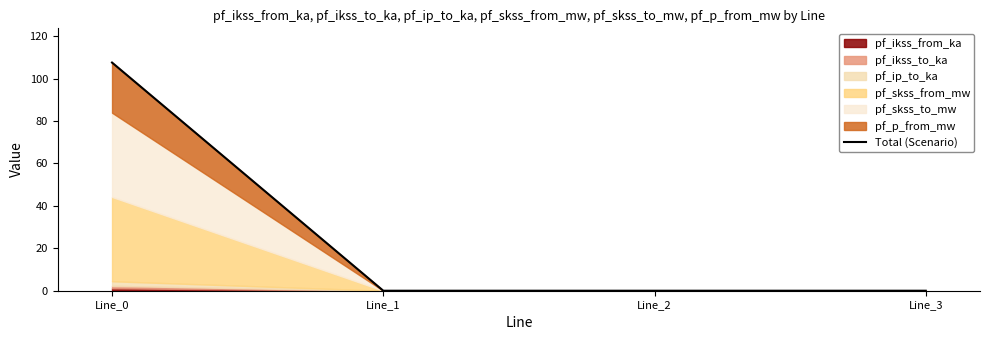

Does the chart have visible grid lines?

No